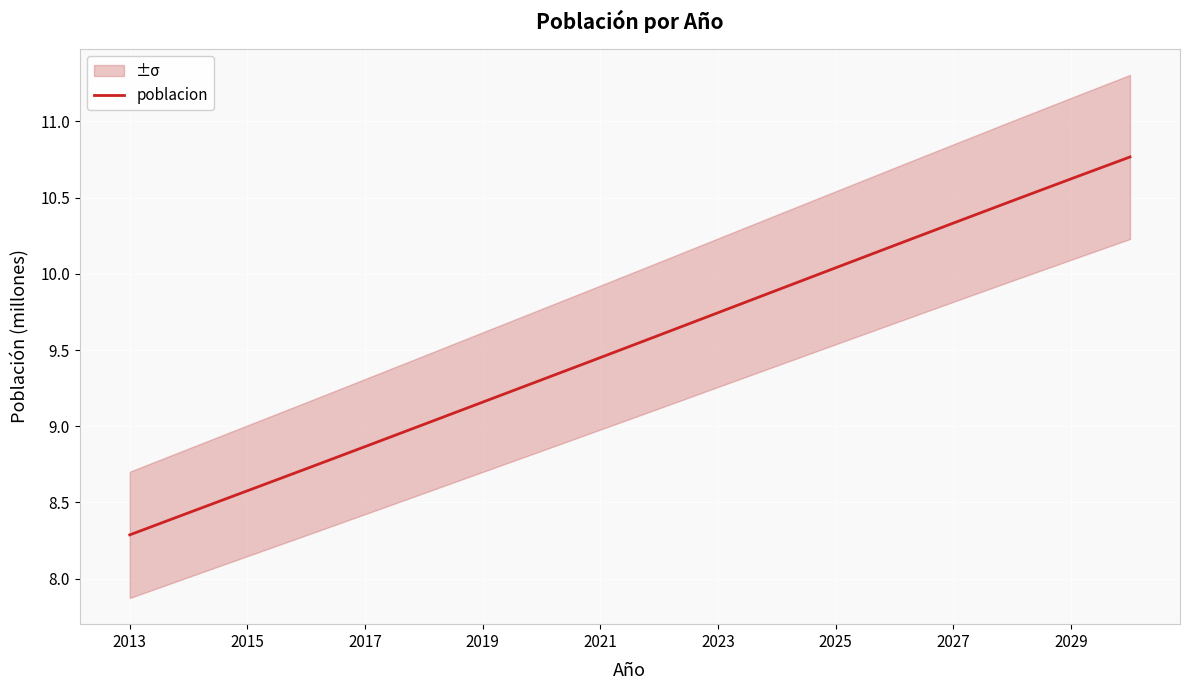

What is the lowest value of the poblacion series?

8.3